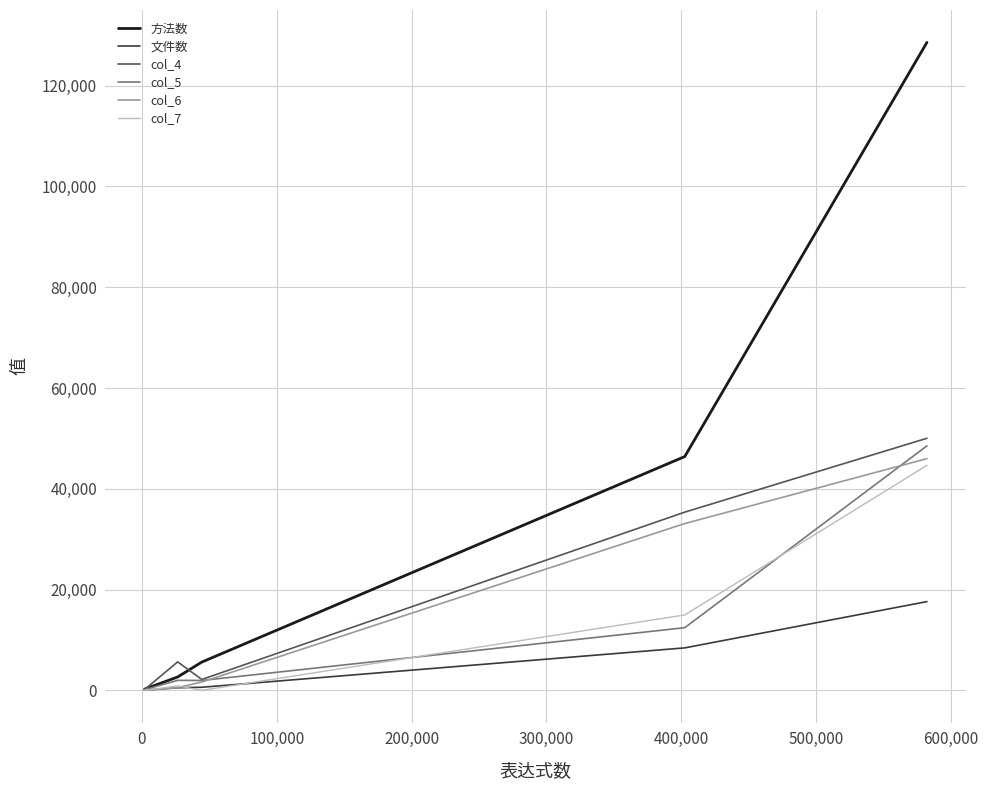

Which series has the largest range (max minus min)?

方法数